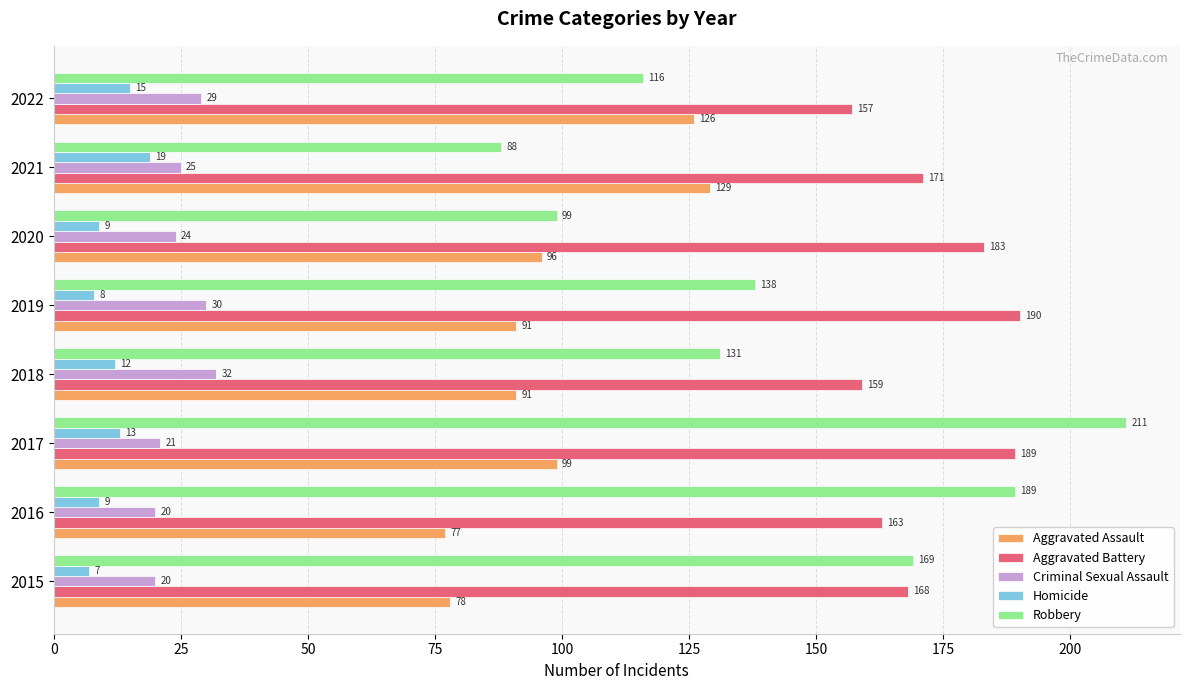

Count the number of data series in this chart.

5